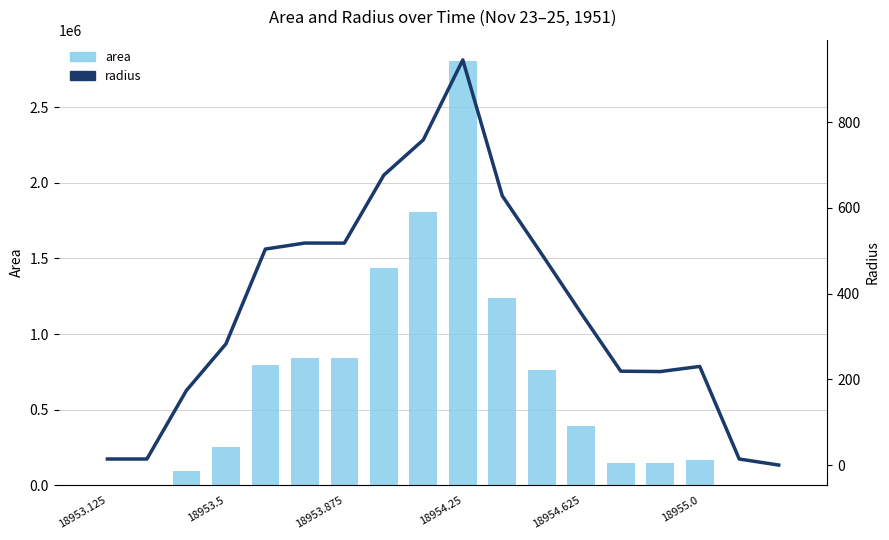

Reading right to left, transcribe all the data shown in this chart.

area: 0.0	625.0	166250.0	149375.0	150625.0	393125.0	760000.0	1238750.0	2805625.0	1808125.0	1436875.0	841875.0	842500.0	797500.0	250625.0	95000.0	625.0	625.0
radius: 0.0	14.1	230.0	218.1	219.0	353.7	491.8	627.9	945.0	758.6	676.3	517.7	517.9	503.8	282.4	173.9	14.1	14.1